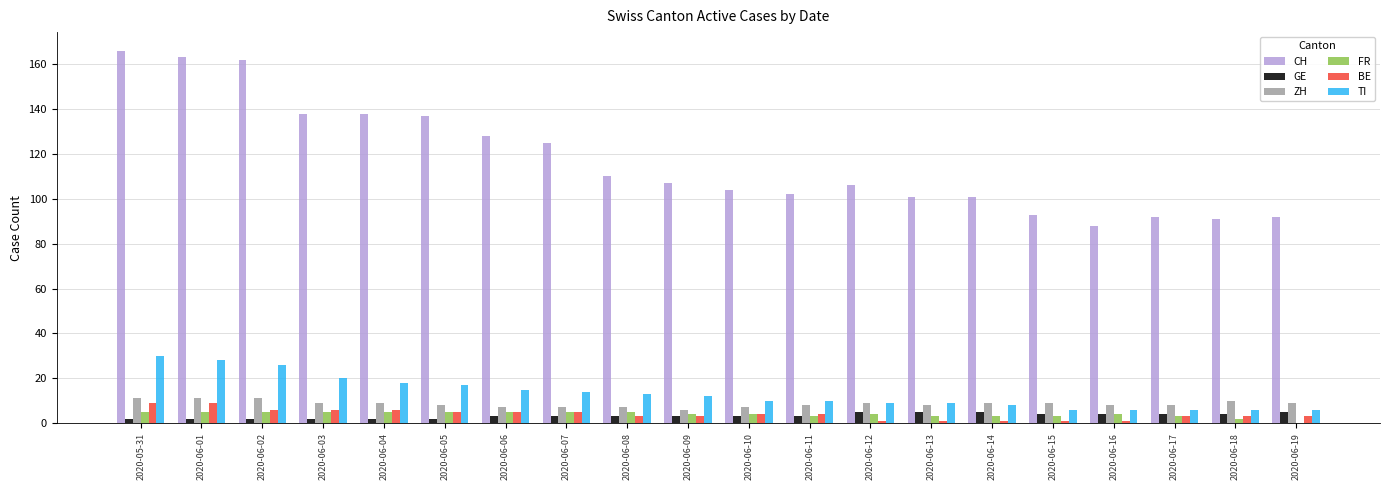

The value of CH at 2020-06-11 is 102. True or false?

True